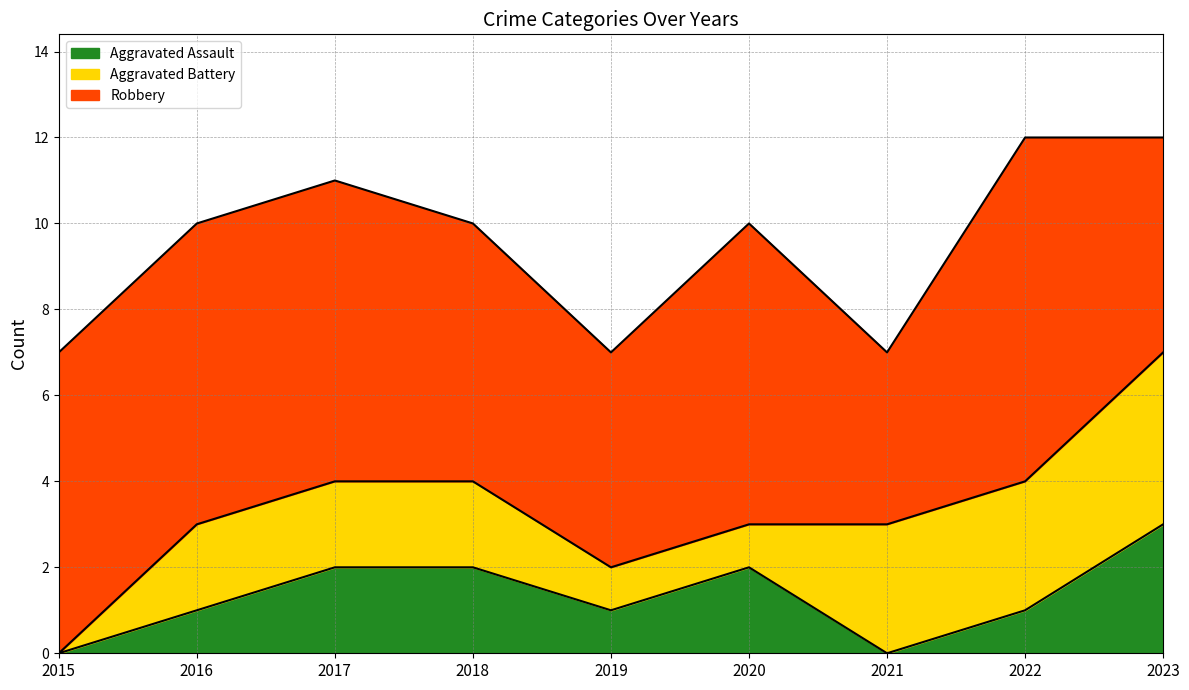

The value of Aggravated Battery at 2015 is 0. True or false?

True